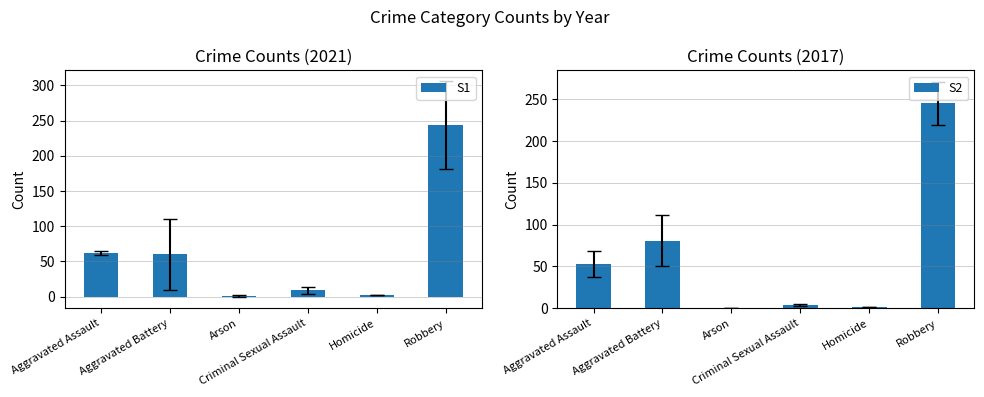

What is the greatest value displayed?

245